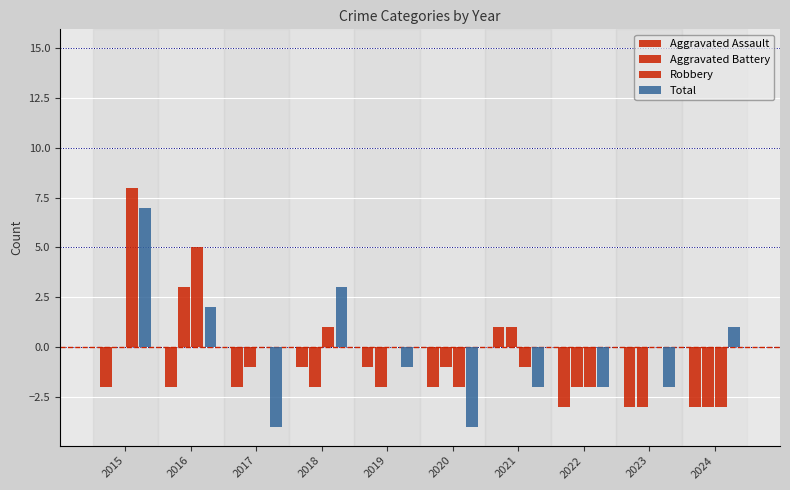

Which has a higher value, 2016 or 2024?

2016